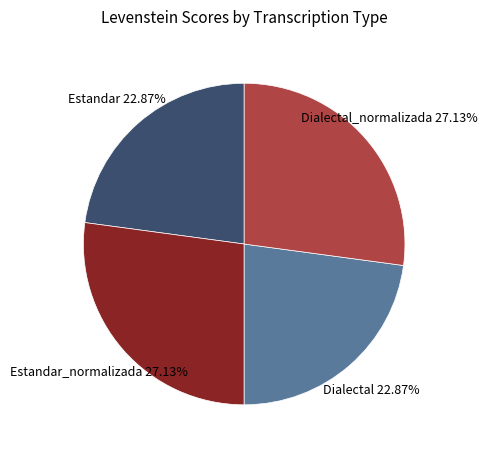

How much of the chart is everything except Estandar?

77.1%